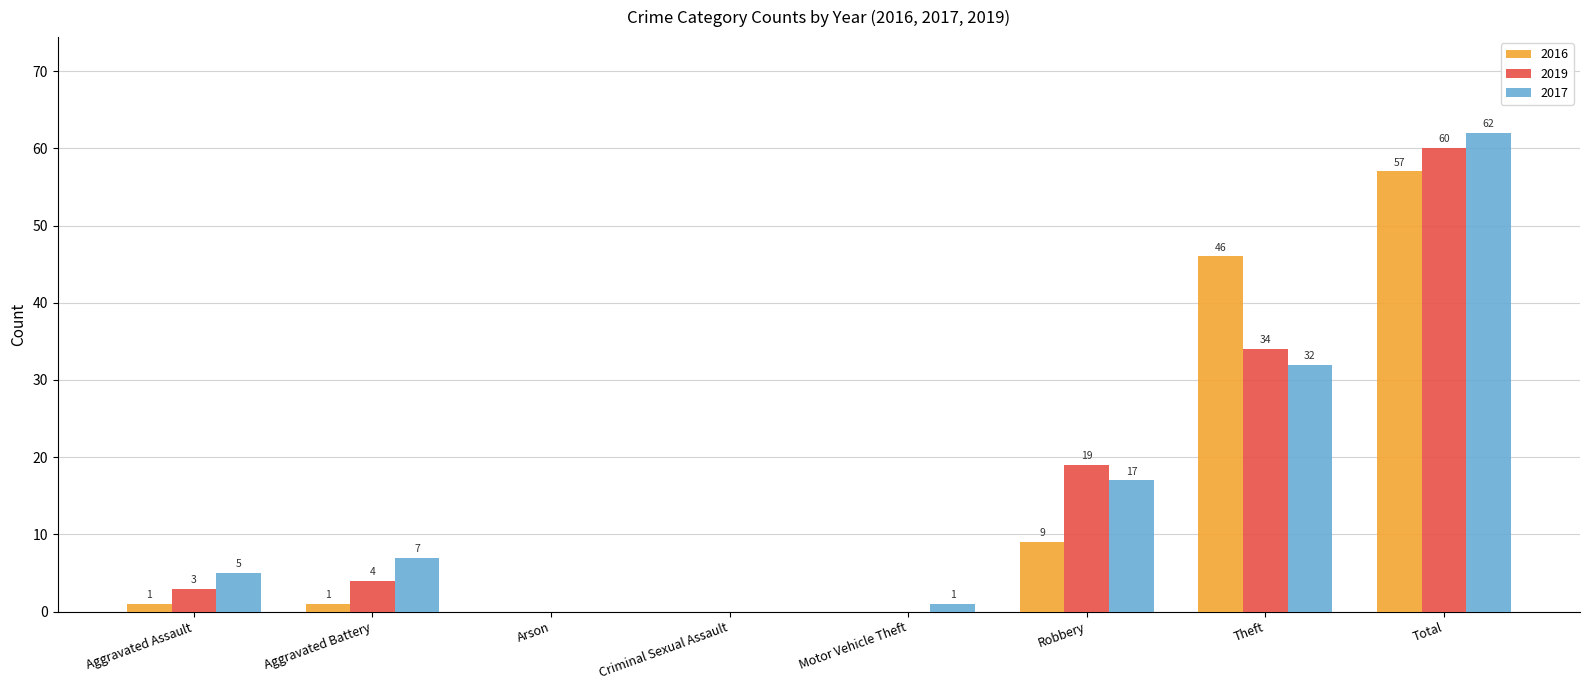

Is it true that 2019 equals 60 at Total?

True